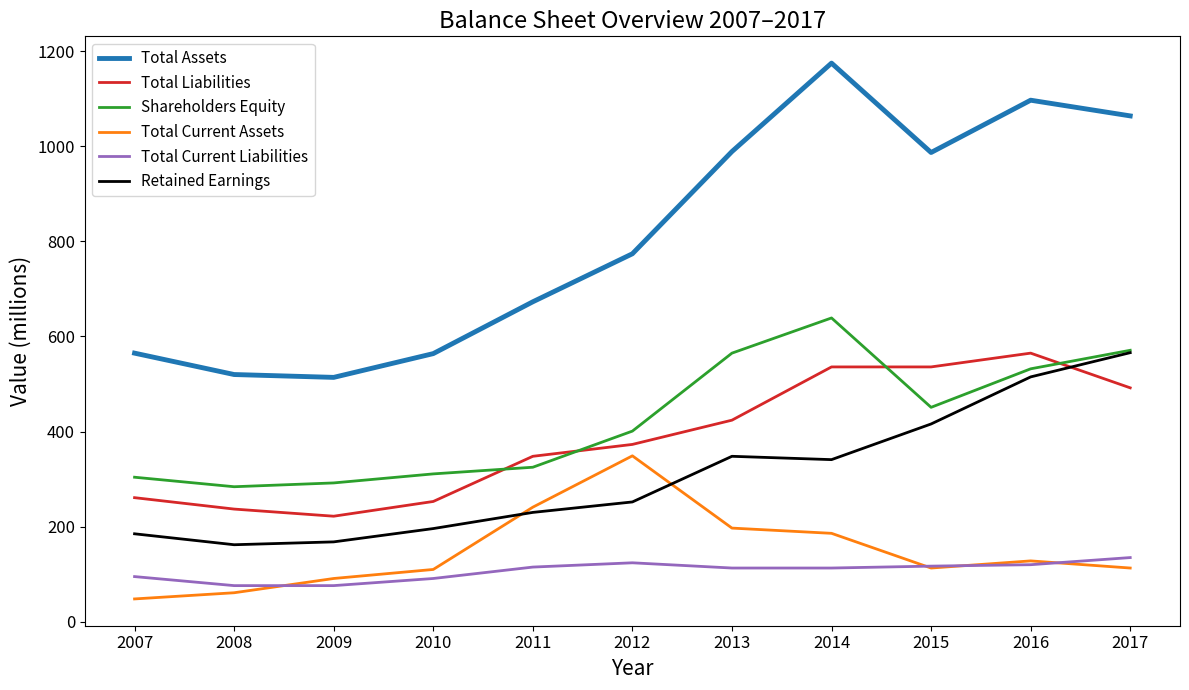

Read the Shareholders Equity value at 2017, to the nearest 10.

570